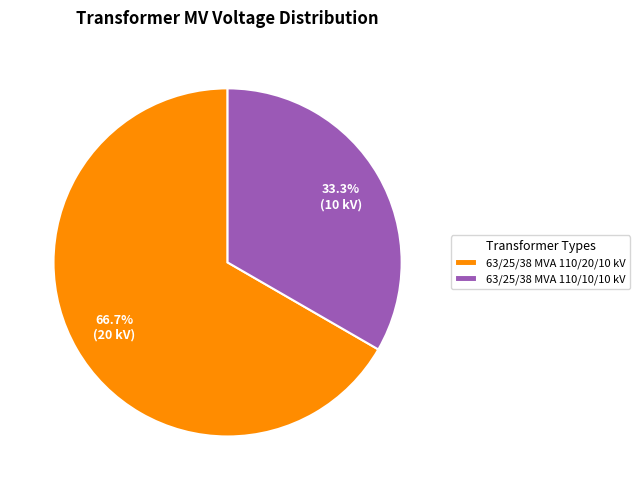

Rank the categories by value from lowest to highest.

63/25/38 MVA 110/10/10 kV, 63/25/38 MVA 110/20/10 kV